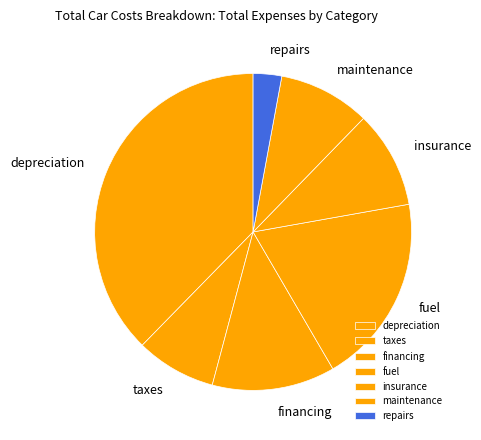

Do maintenance and fuel together represent more than half of the pie?

No